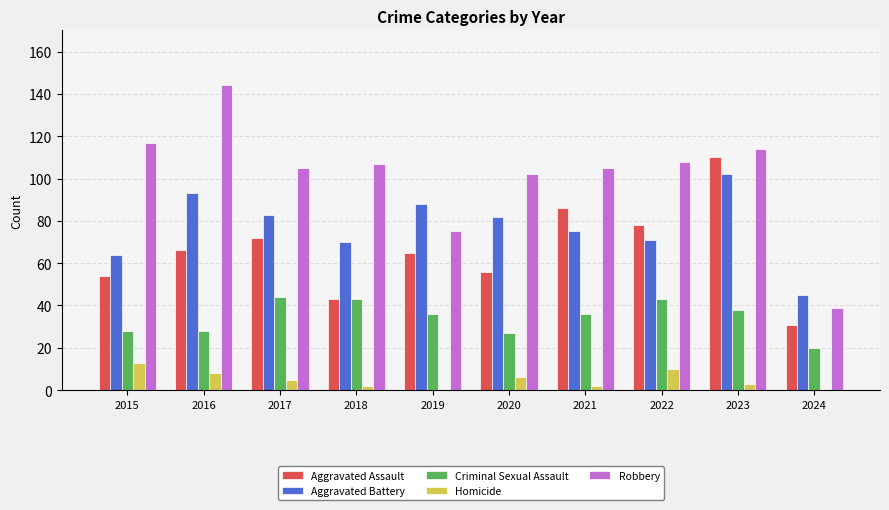

Which series has the largest total across all categories?

Robbery